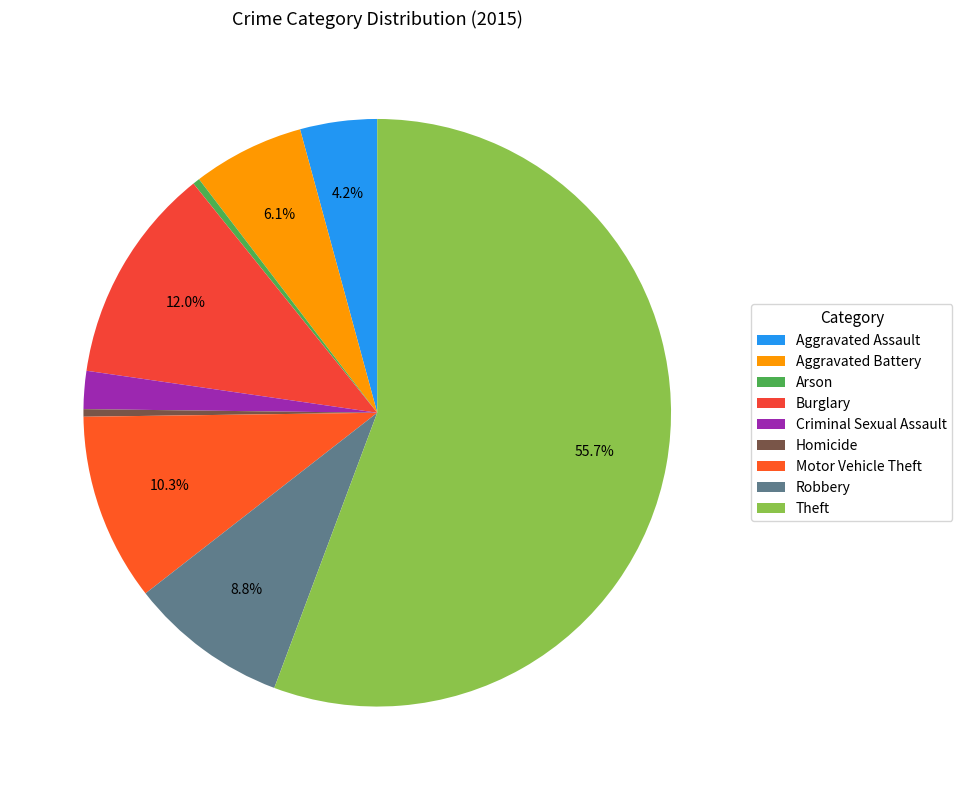

What is the smallest slice in the pie chart?

Arson